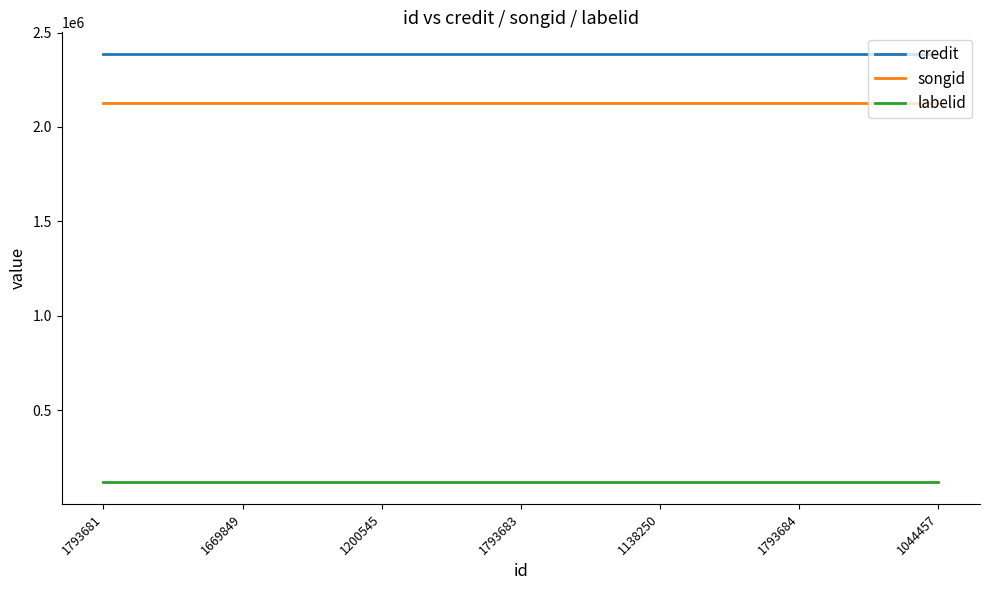

What value does the songid series have at 1793681?

2129530